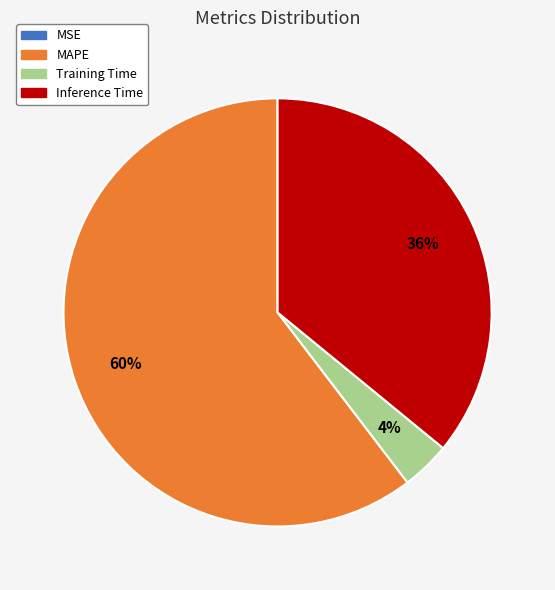

True or false: Training Time accounts for 4% of the total.

True